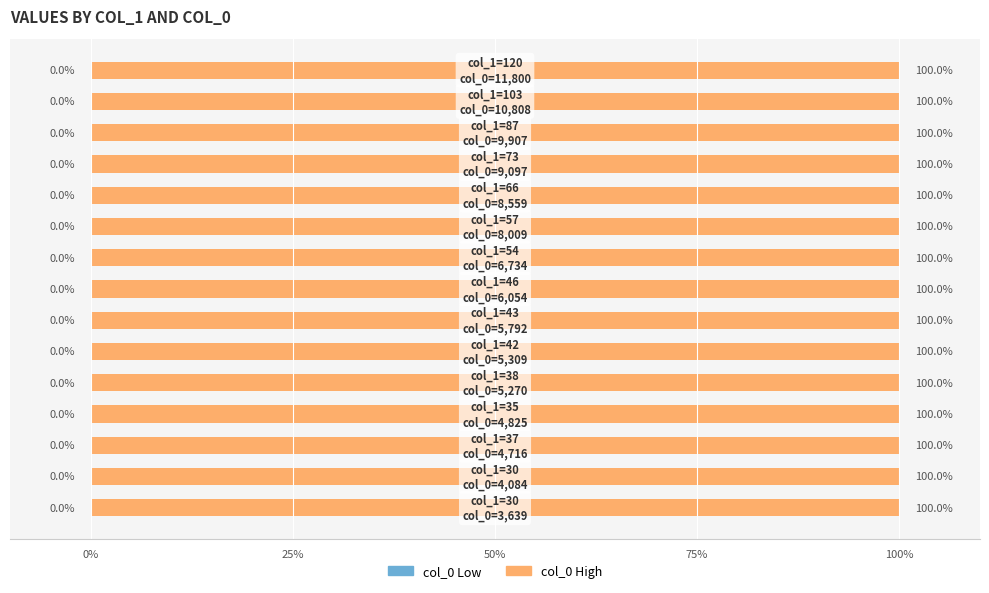

What is the minimum value shown in the chart?

3639